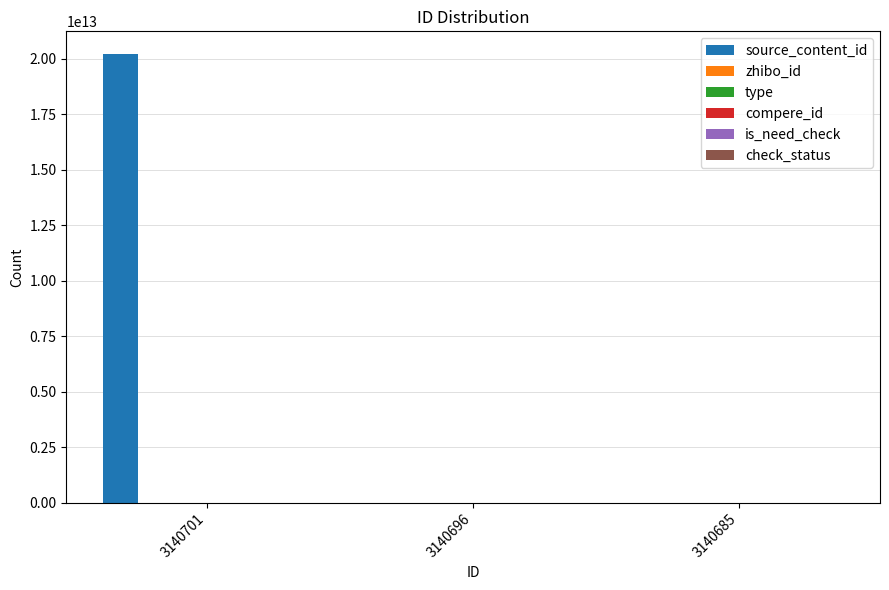

What are all the series names shown in the legend?

source_content_id, zhibo_id, type, compere_id, is_need_check, check_status